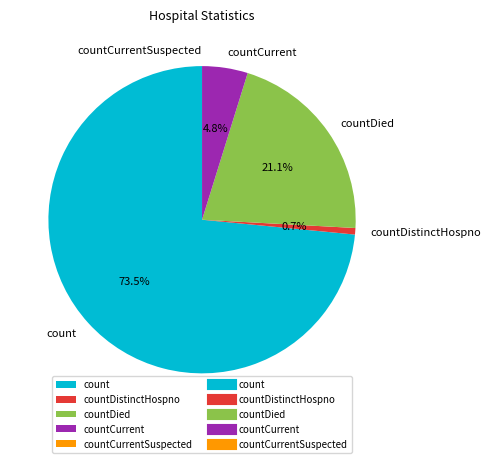

What is the largest slice in the pie chart?

count